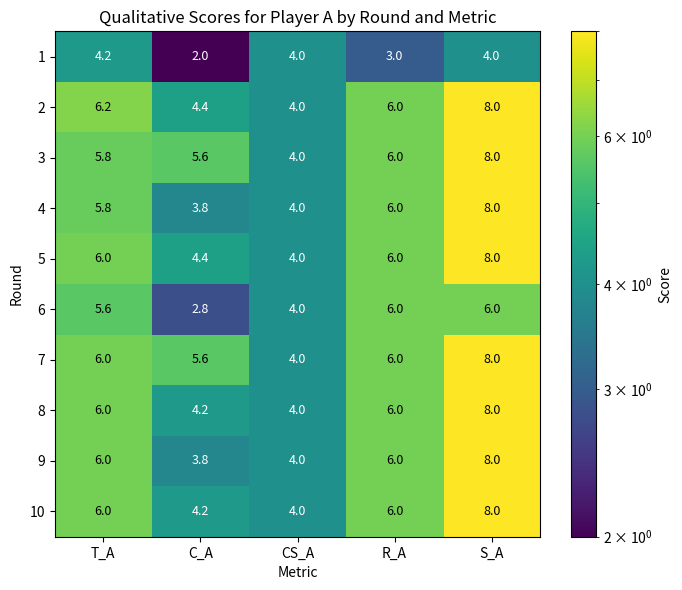

What is the sum of all 4 values?

27.6